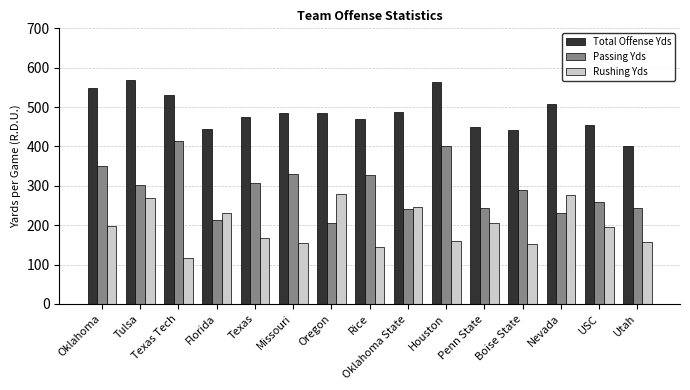

At Oklahoma, list the series in order from largest to smallest.

Total Offense Yds, Passing Yds, Rushing Yds